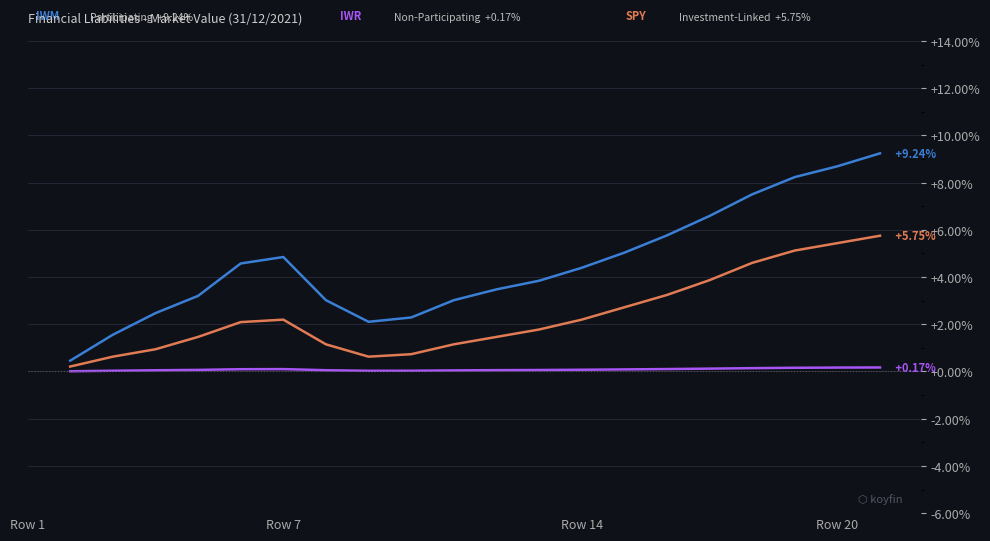

Is this an area chart (filled region under the line)?

No